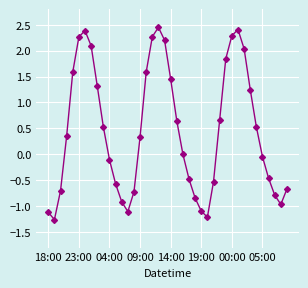

What is the difference between the maximum and minimum values?

3.7